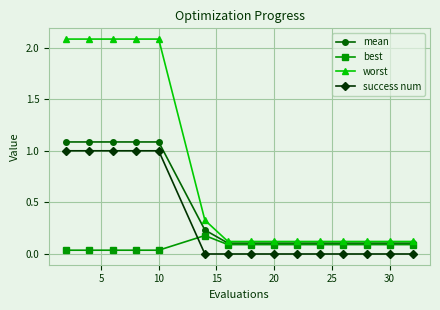

Which series has the largest range (max minus min)?

worst